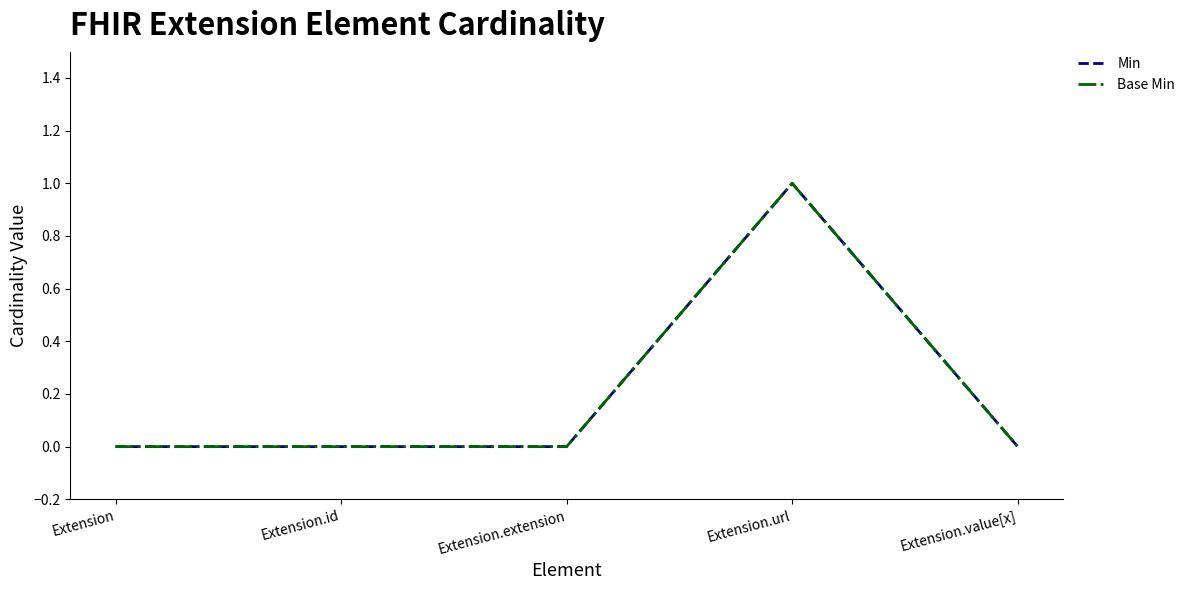

Does the chart have visible grid lines?

No